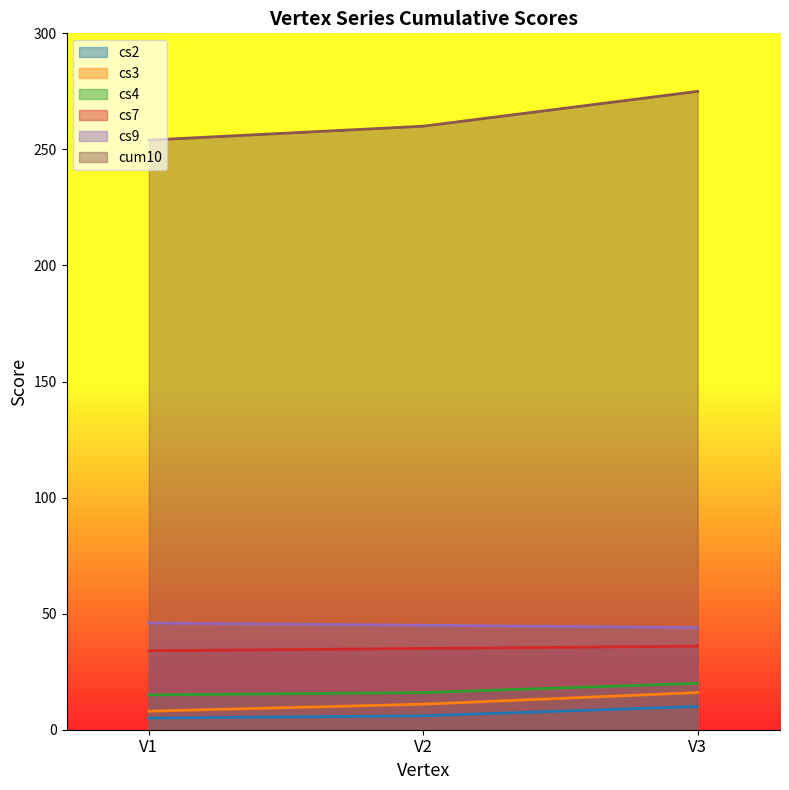

Is it true that cs7 equals 55 at V2?

False